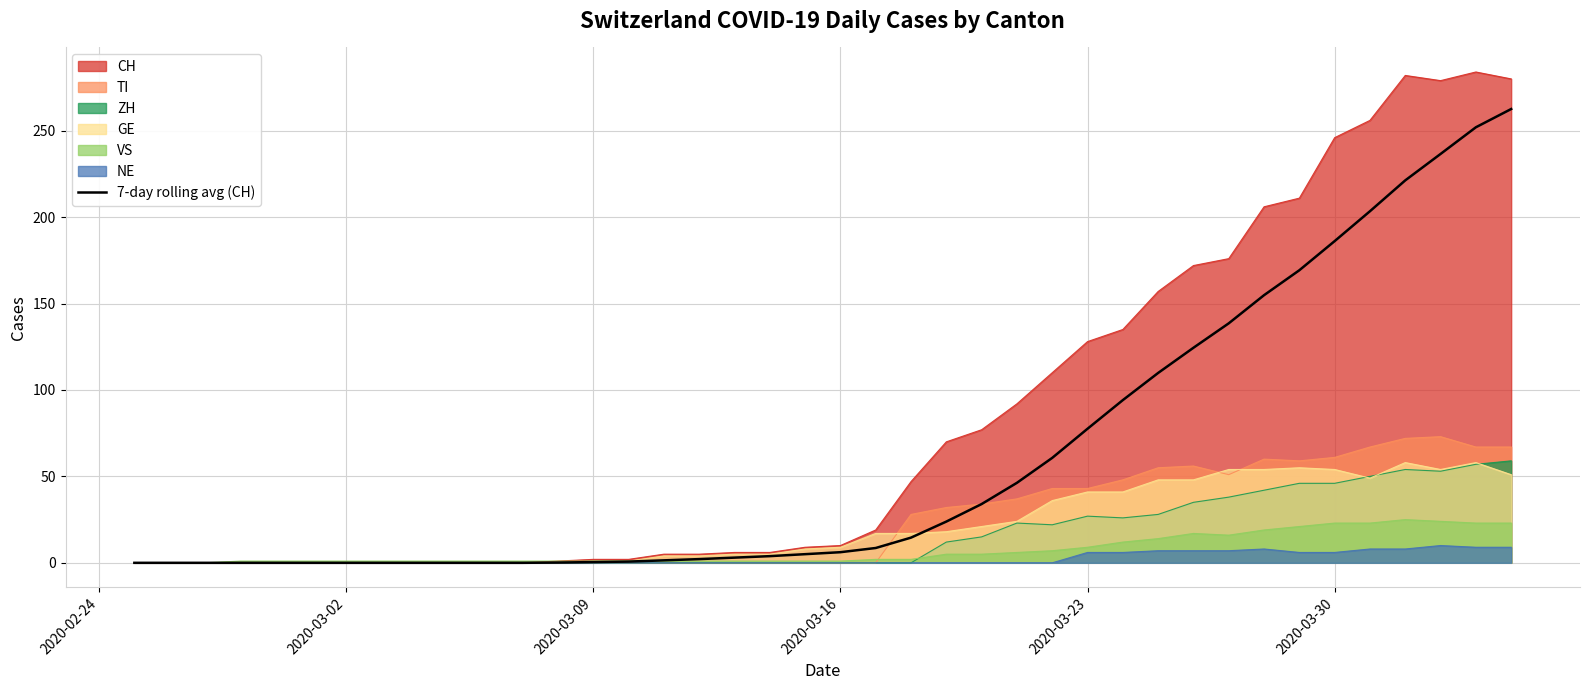

What is the maximum value for CH?

284.0